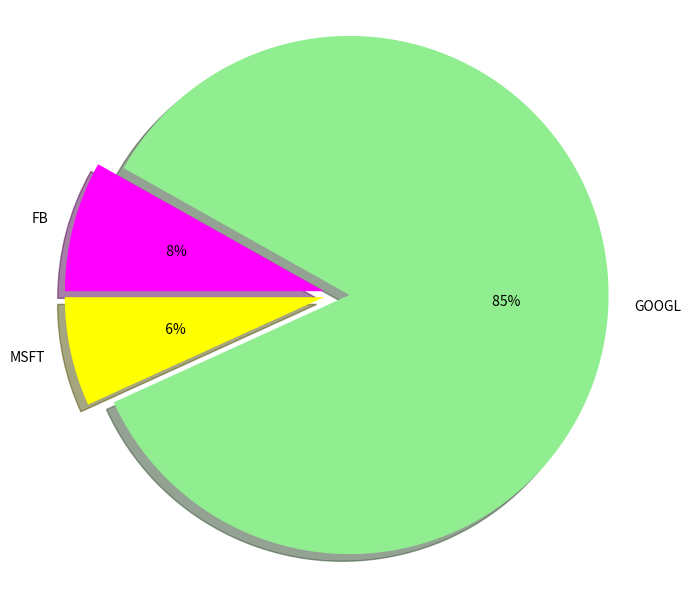

The GOOGL slice represents 85% of the pie. True or false?

True